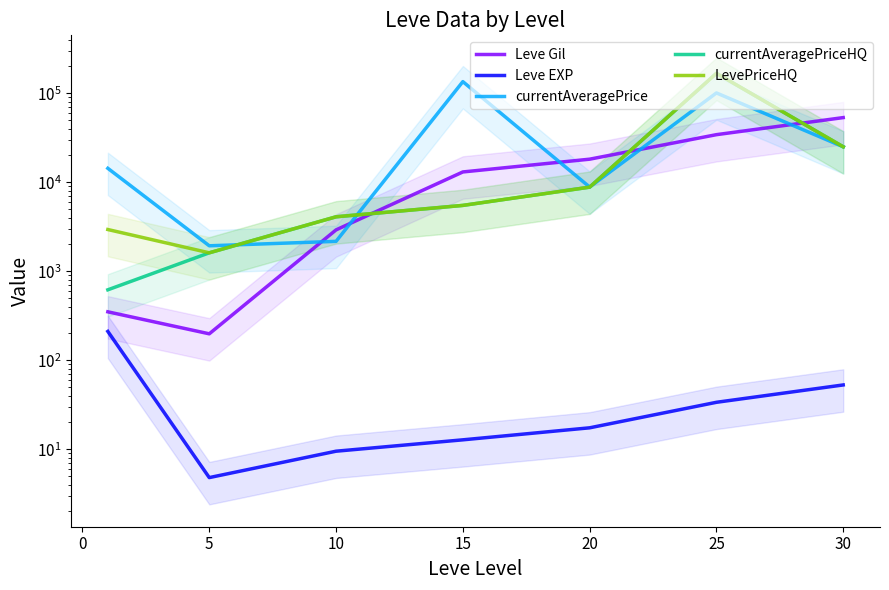

List the series in order of their peak value, lowest first.

Leve EXP, Leve Gil, currentAveragePrice, currentAveragePriceHQ, LevePriceHQ